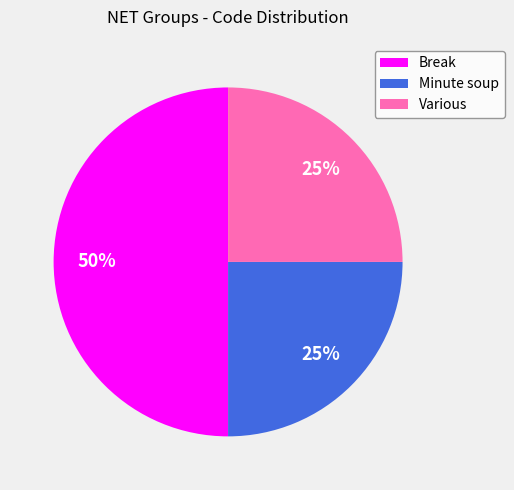

Between Break and Various, which is larger?

Break